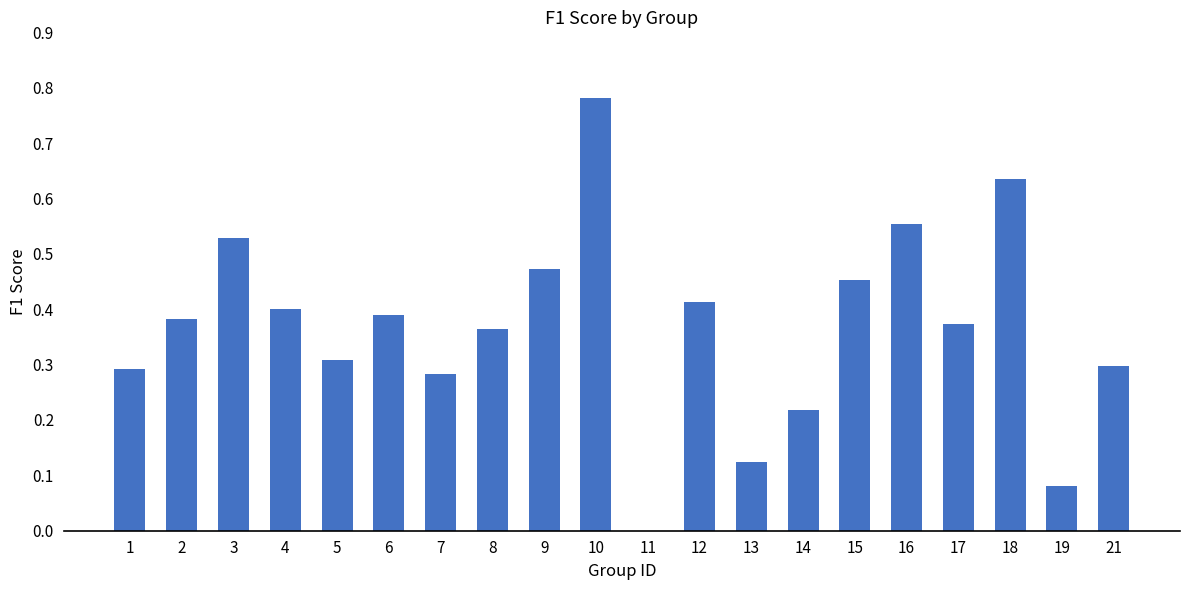

The chart shows a value of 0.4 at 12. True or false?

True